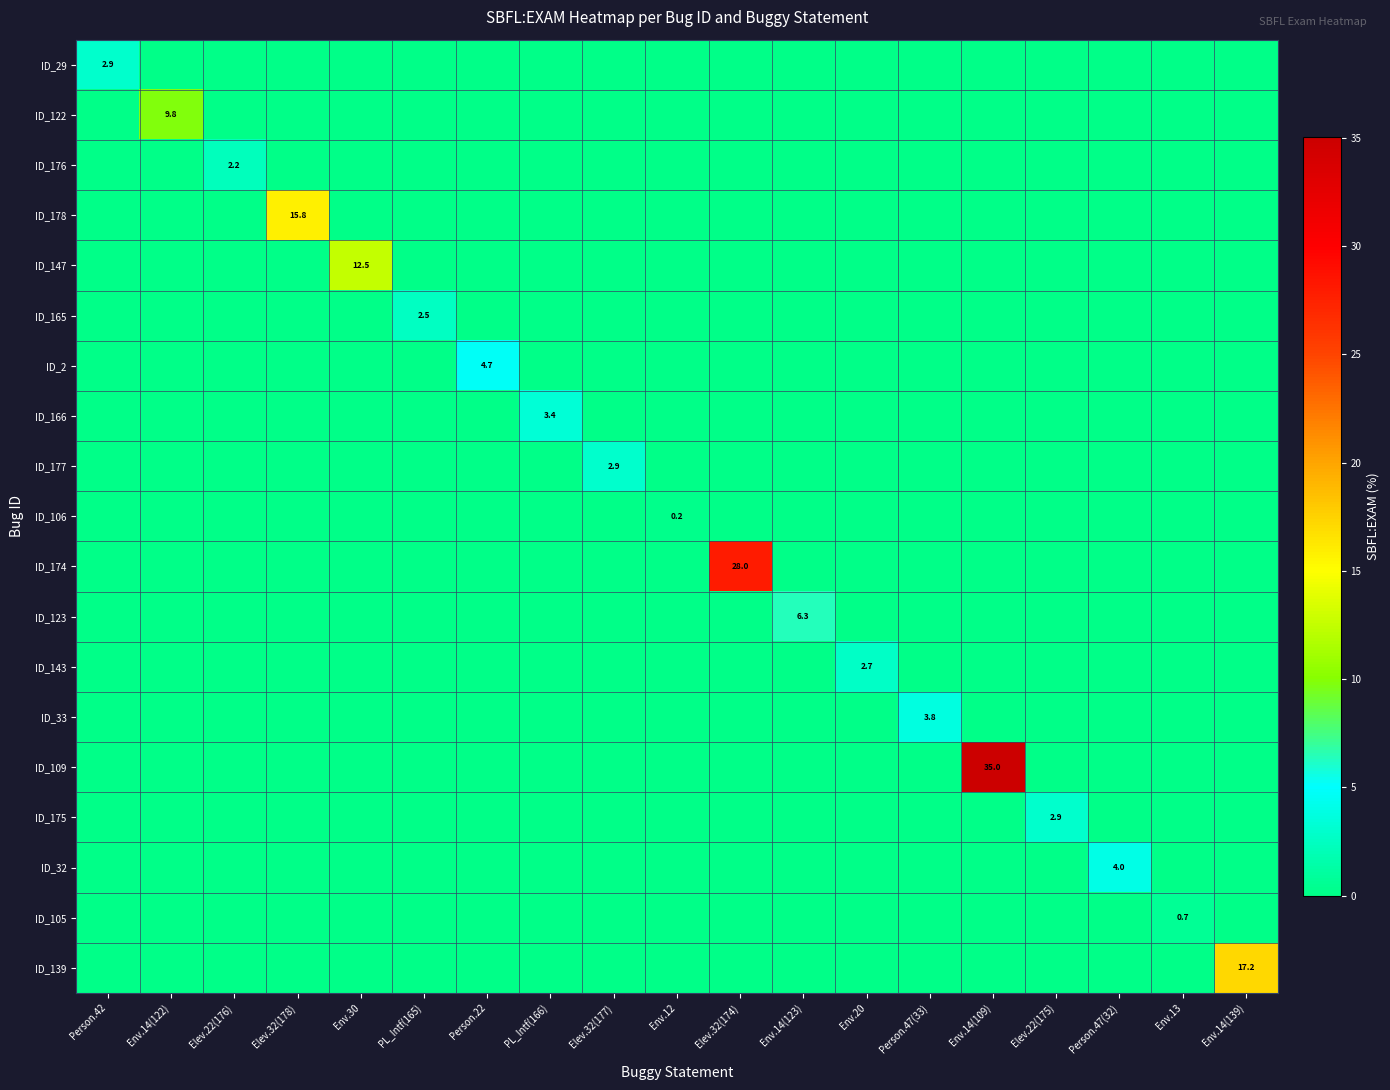

What is the sum of all ID_106 values?

0.2